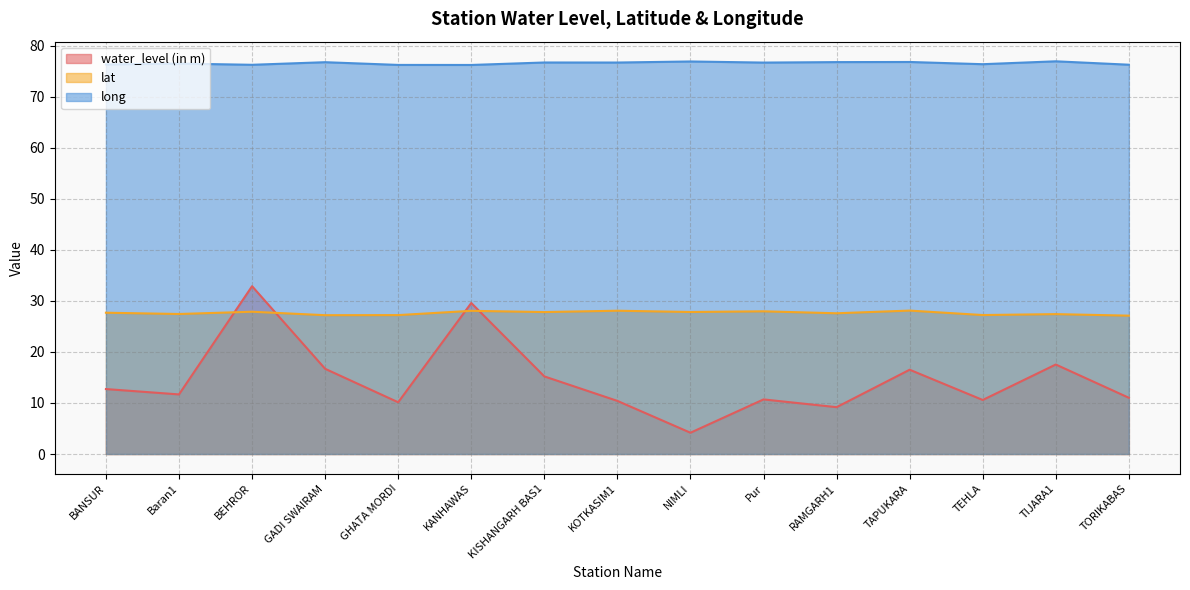

Reading left to right, extract all data points from this chart.

water_level (in m): 12.7	11.7	32.9	16.7	10.1	29.6	15.2	10.4	4.2	10.7	9.2	16.5	10.6	17.5	11.0
lat: 27.7	27.4	27.9	27.2	27.2	28.1	27.8	28.1	27.8	28.0	27.6	28.1	27.2	27.4	27.1
long: 76.4	76.5	76.3	76.8	76.3	76.2	76.7	76.7	76.9	76.7	76.8	76.8	76.4	77.0	76.3